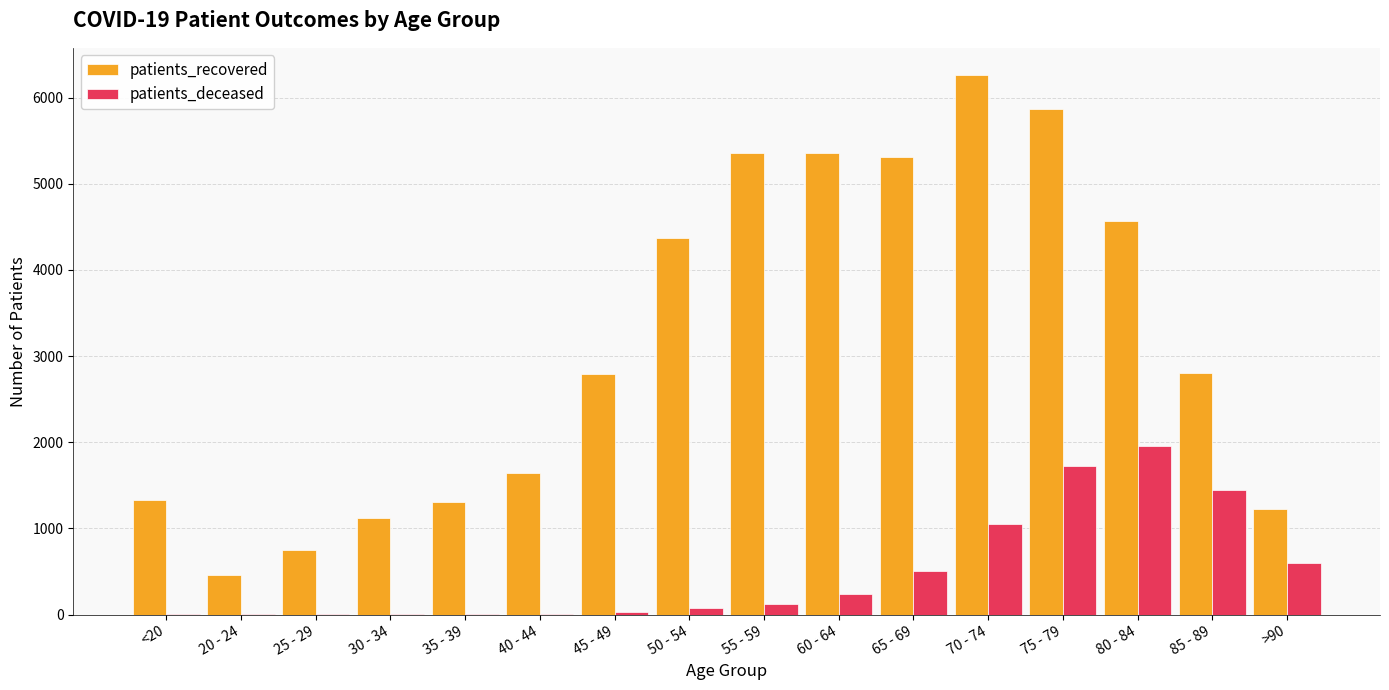

At which label does patients_recovered reach its peak?

70 - 74